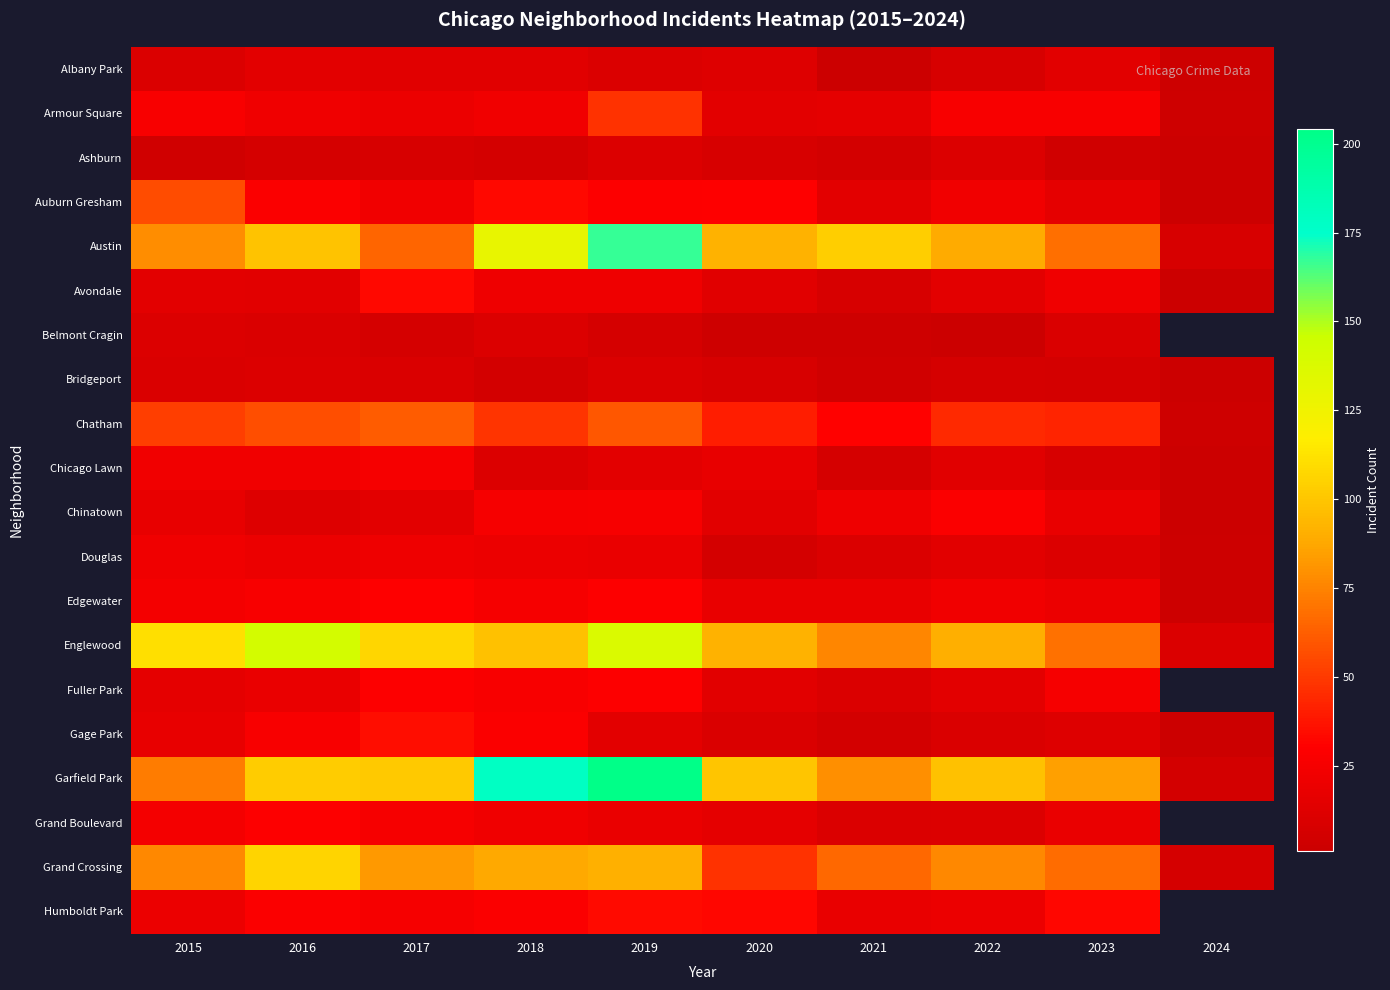

Which series has the largest range (max minus min)?

Garfield Park